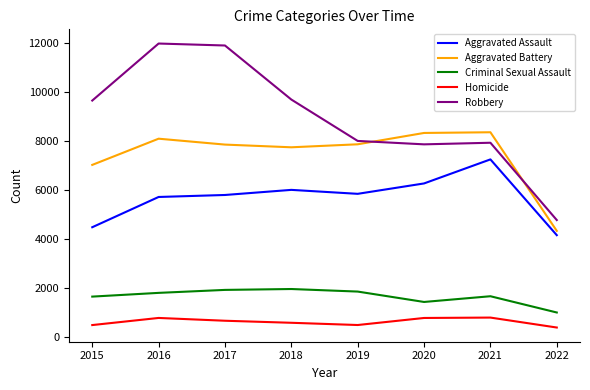

Where is the first local maximum for Aggravated Battery?

2016